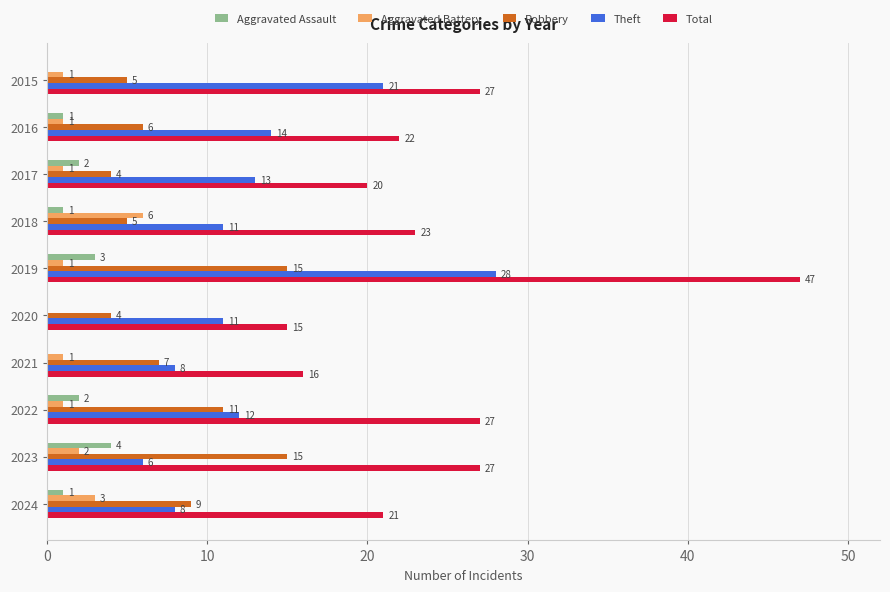

How many distinct data groups are displayed?

5